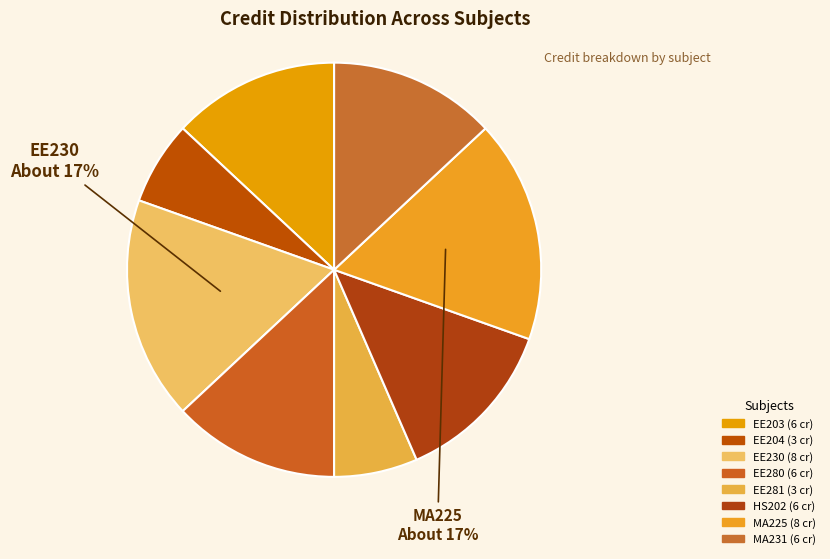

Count the number of slices in the pie.

8